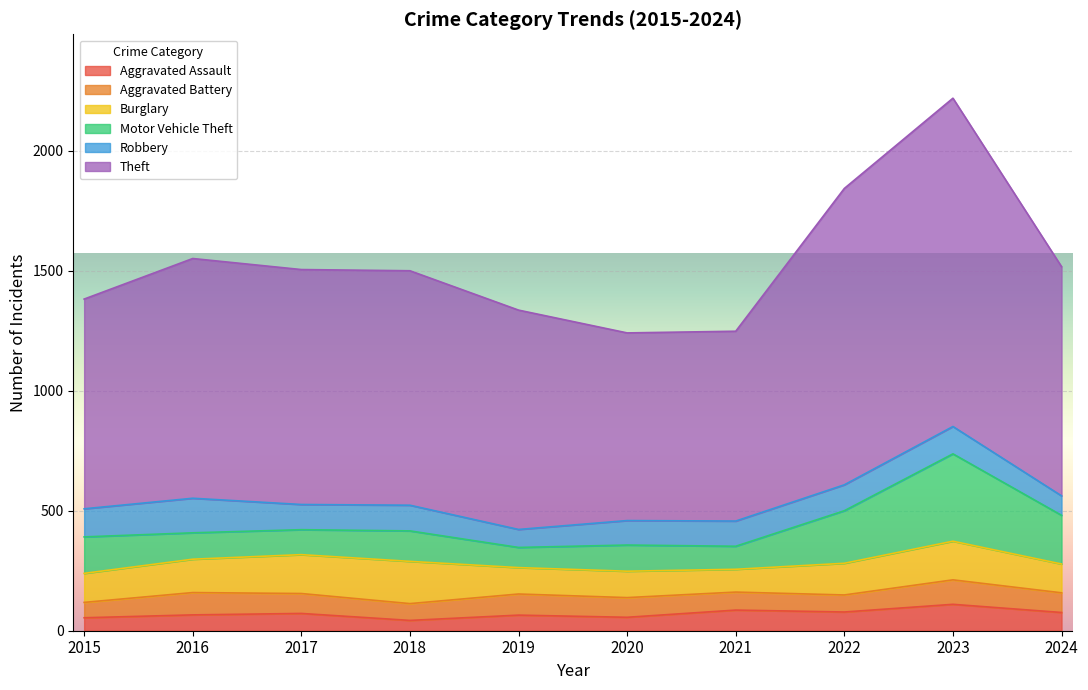

What is the value of the Theft point at the 1st from the left?

874